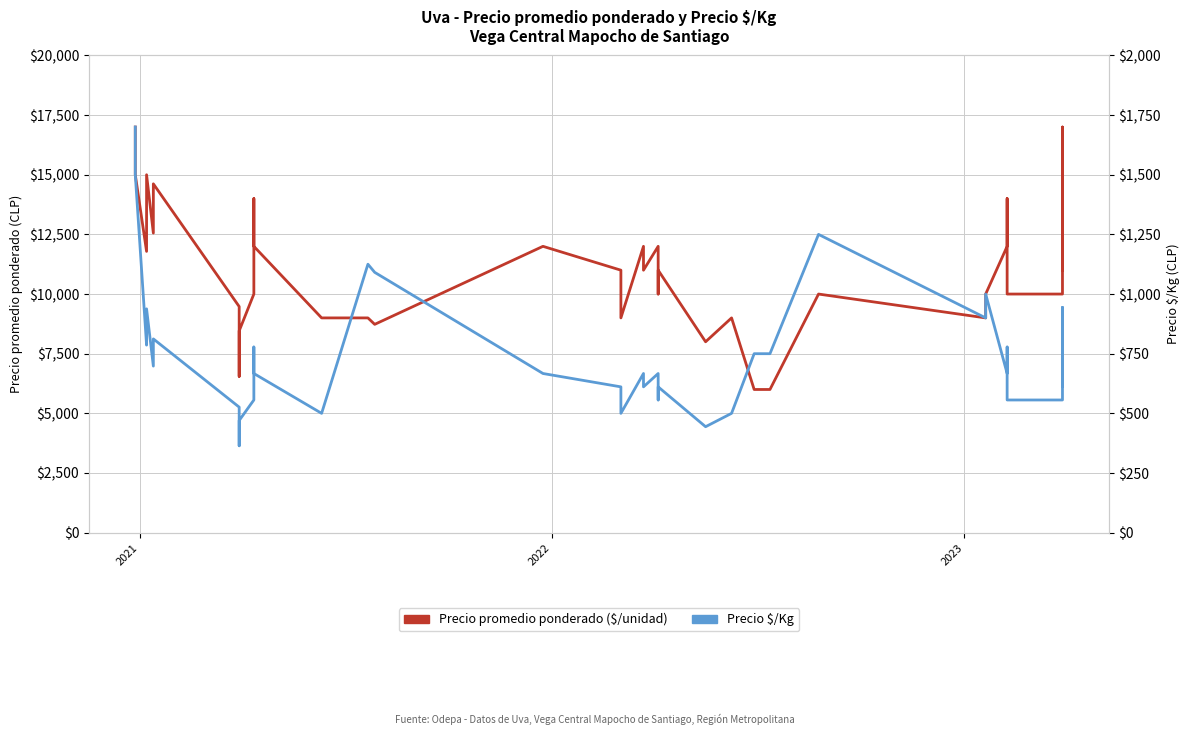

What is the minimum value shown in the chart?

364